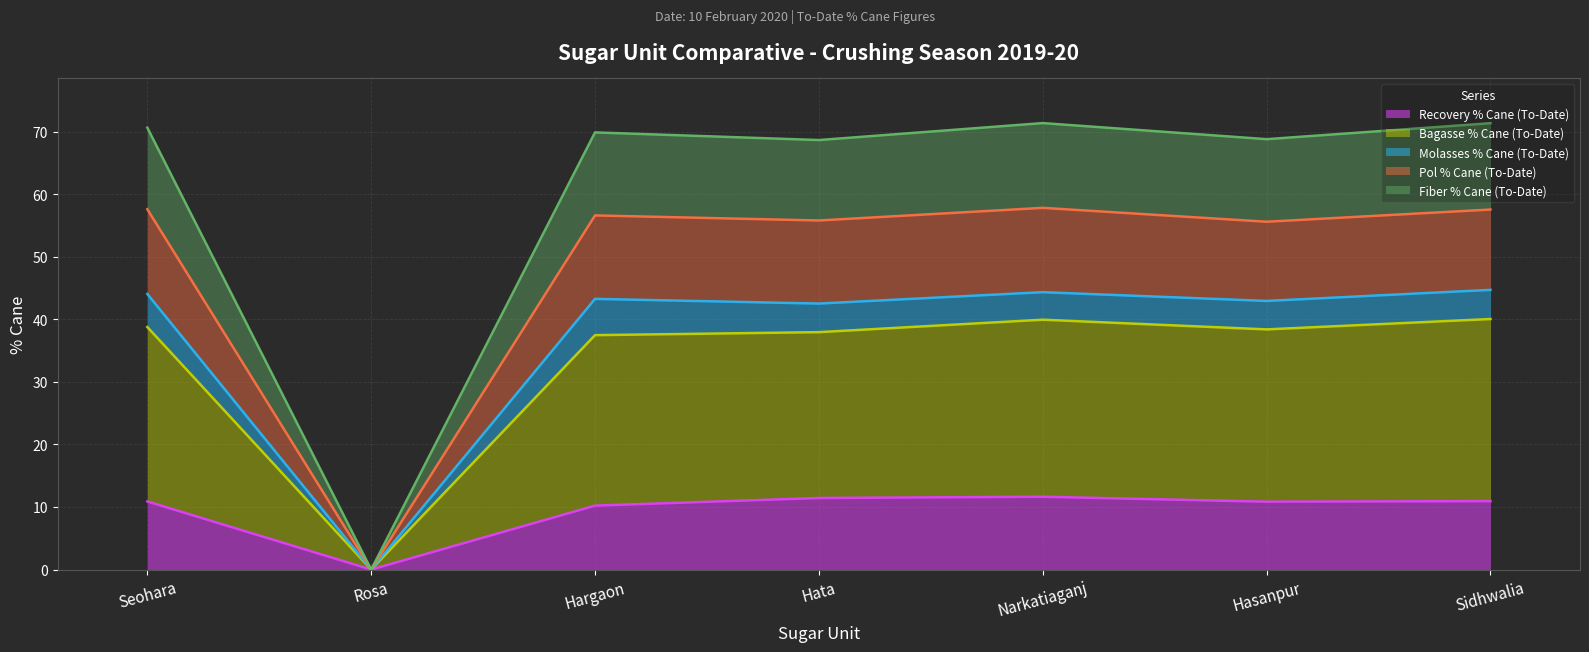

What is the value of the Pol % Cane (To-Date) point at the 5th from the left?

57.8